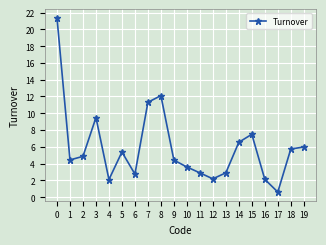

True or false: the data shows 3.6 at 10.

True